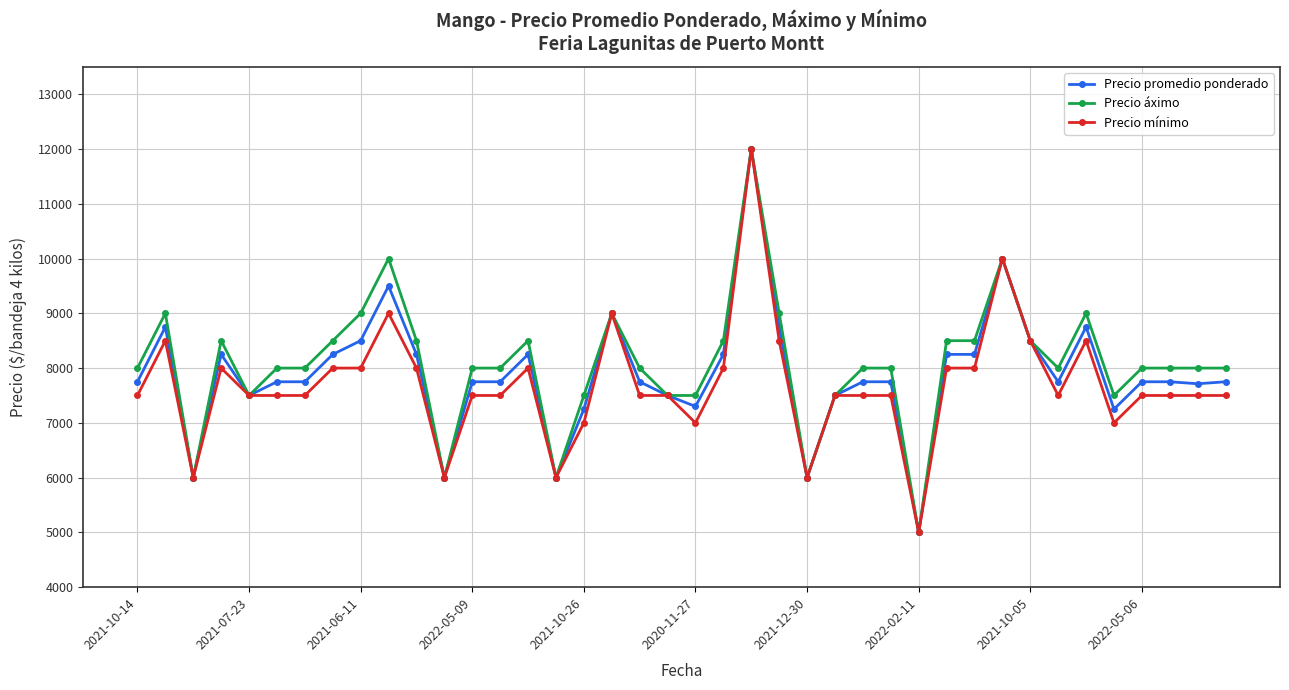

Which series has the largest total across all categories?

Precio áximo